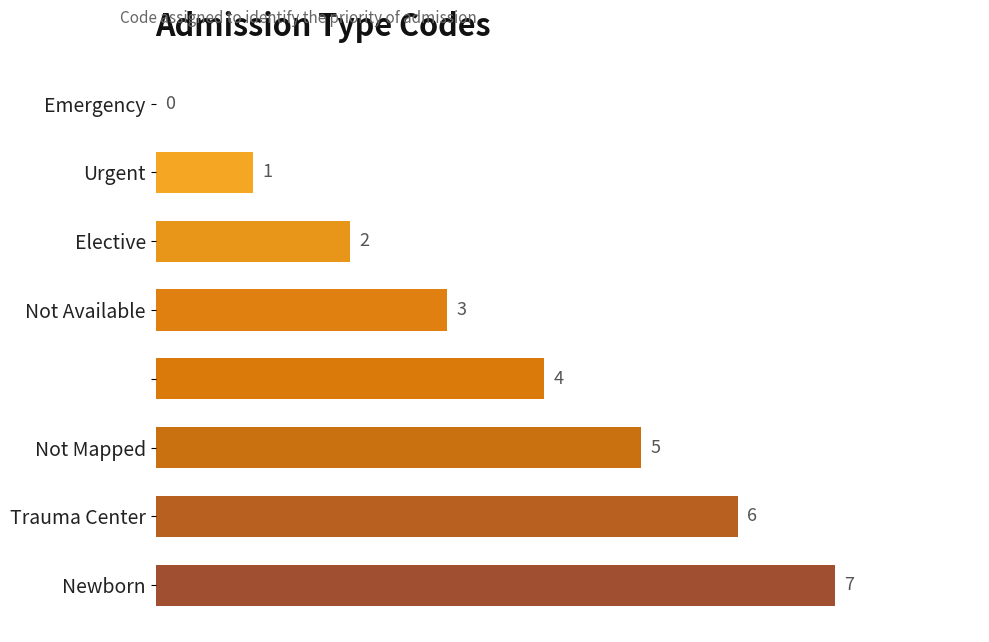

What is the sum of all values?

28